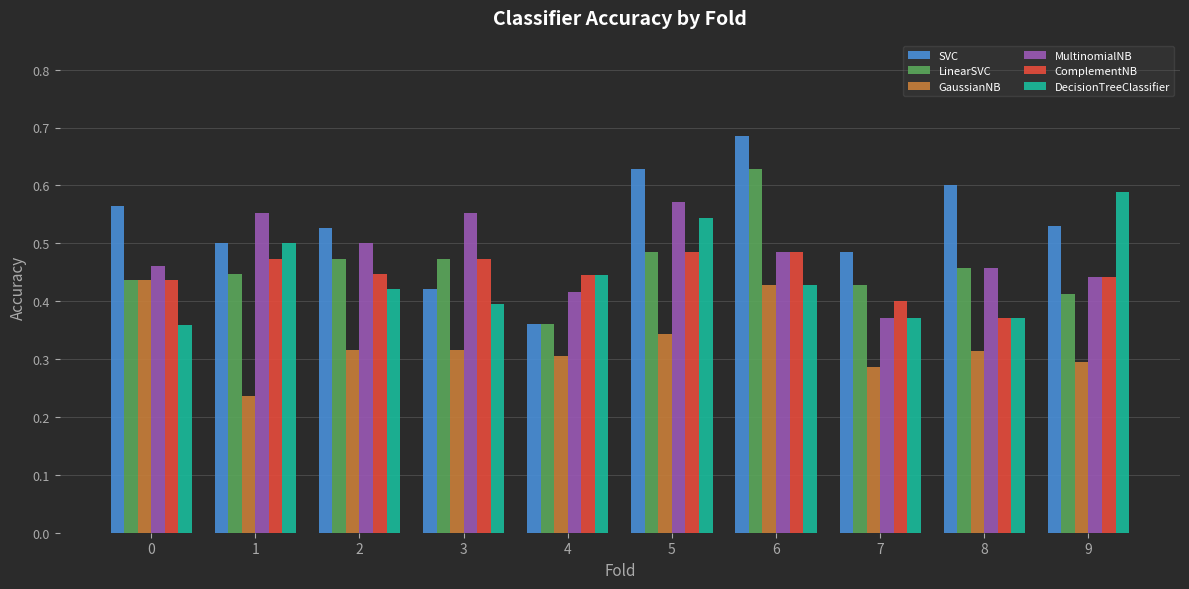

The ComplementNB series shows 0.5 at 6. True or false?

True